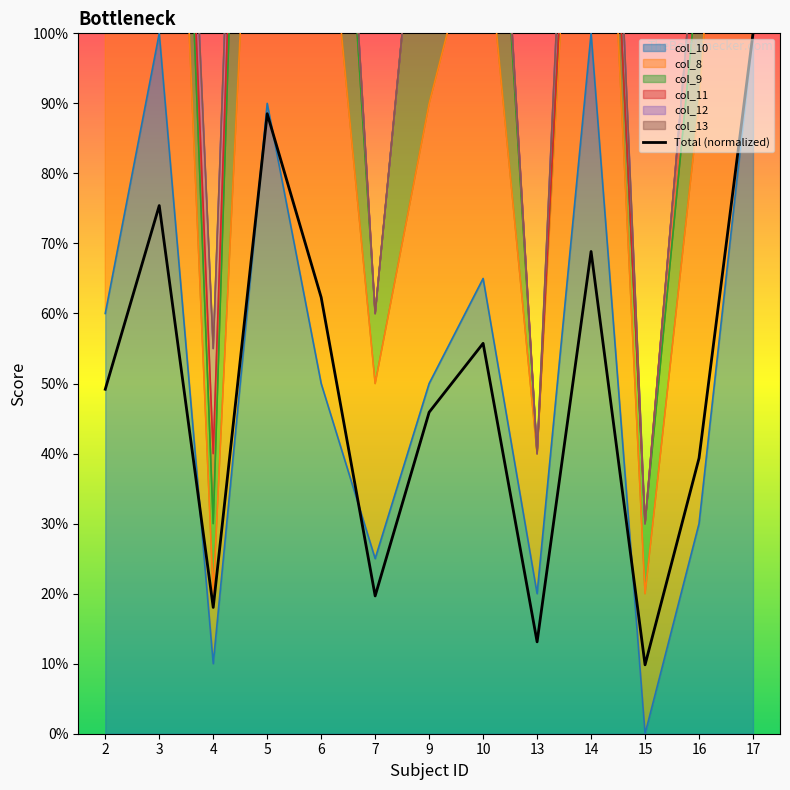

Which label corresponds to the smallest value in the chart?

15